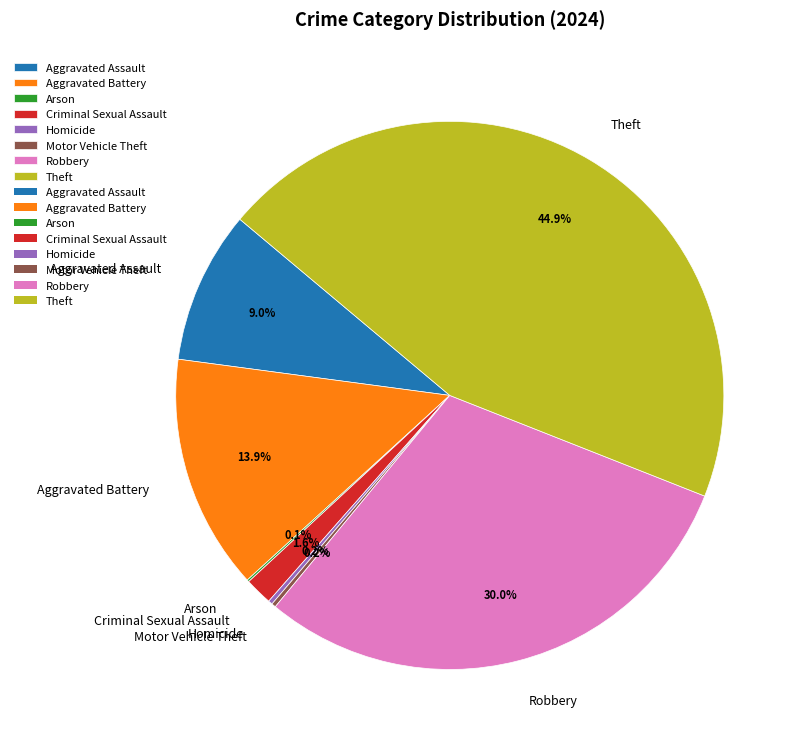

What is the ratio of the value at Aggravated Battery to the value at Aggravated Assault?

1.5